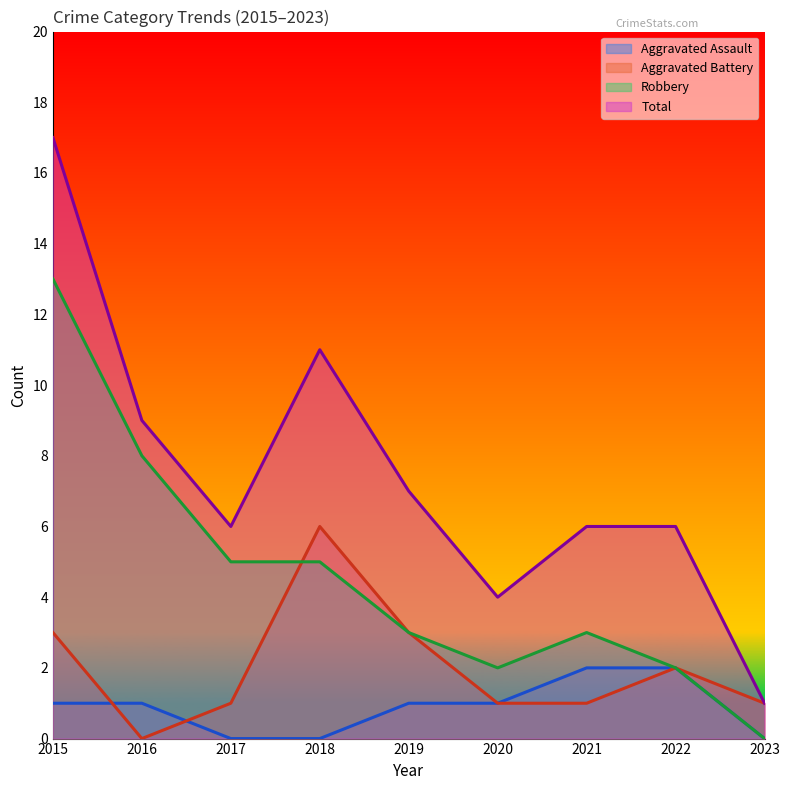

What is the sum of all Total values?

67